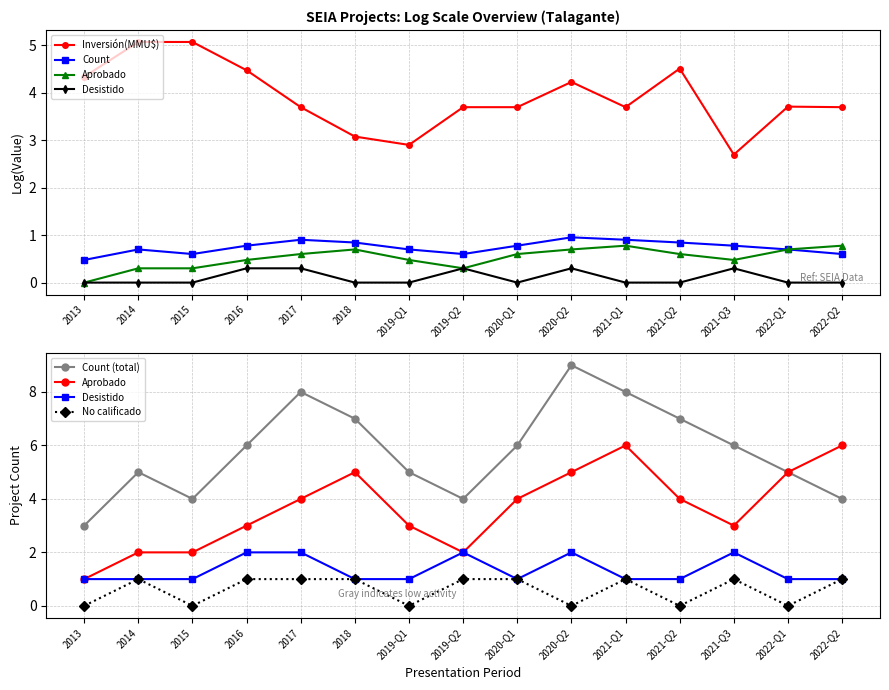

What position from the right is 2020-Q1?

7